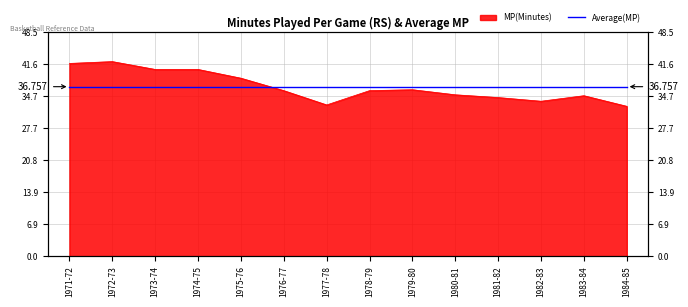

What is the average value?

36.8